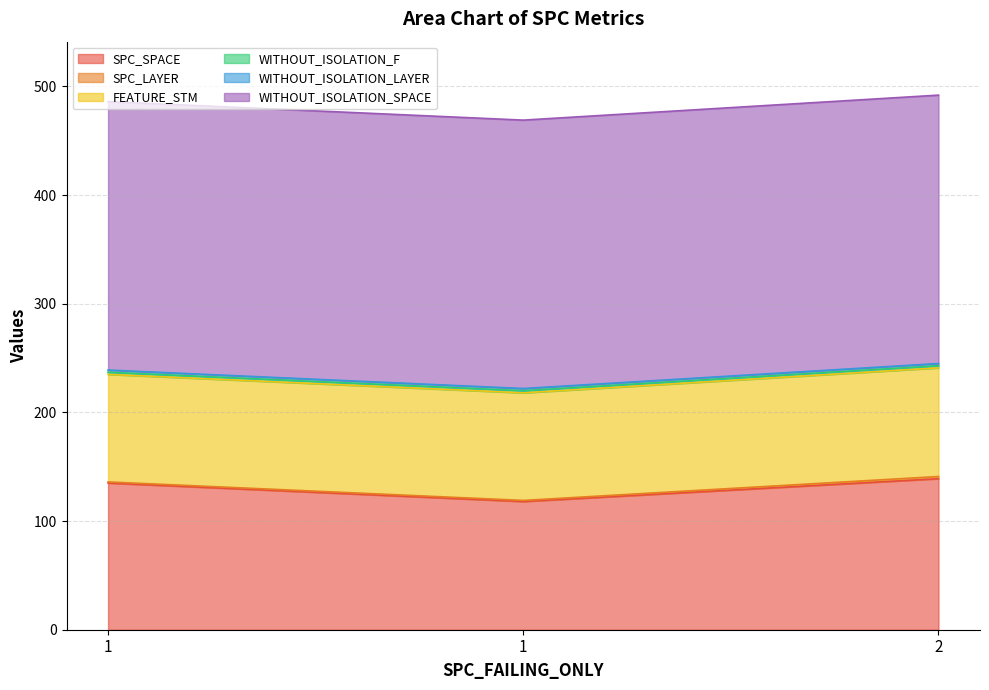

At which label is FEATURE_STM closest to 99?

1